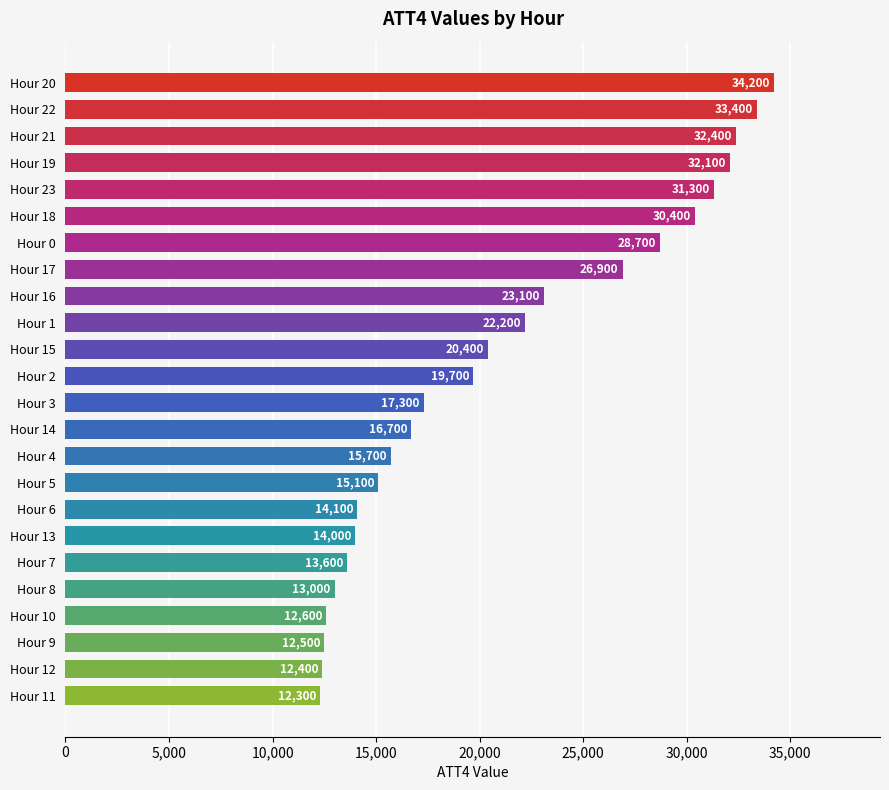

Is it true that the value at Hour 12 is 12400?

True